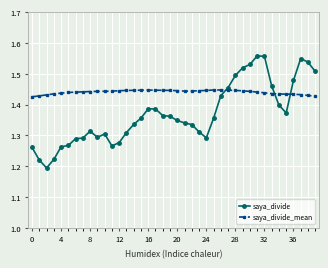

What is the sum of all saya_divide_mean values?

57.6